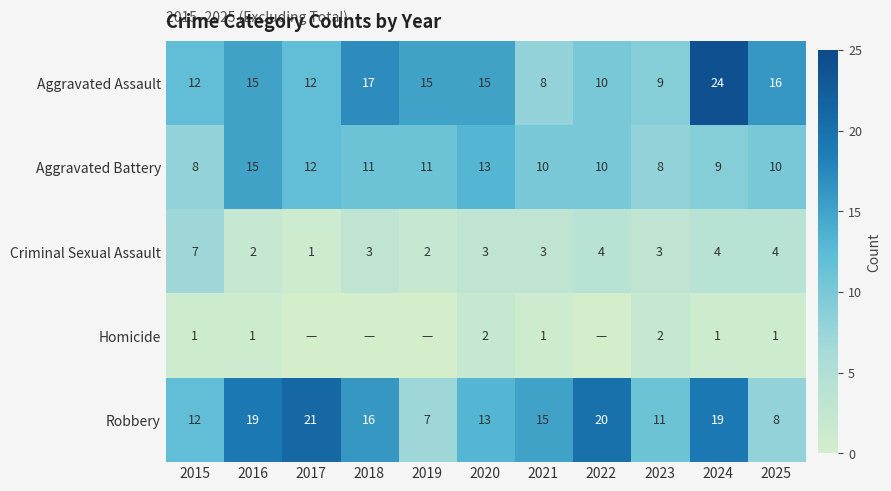

True or false: Aggravated Battery has a value of 14 at 2015.

False